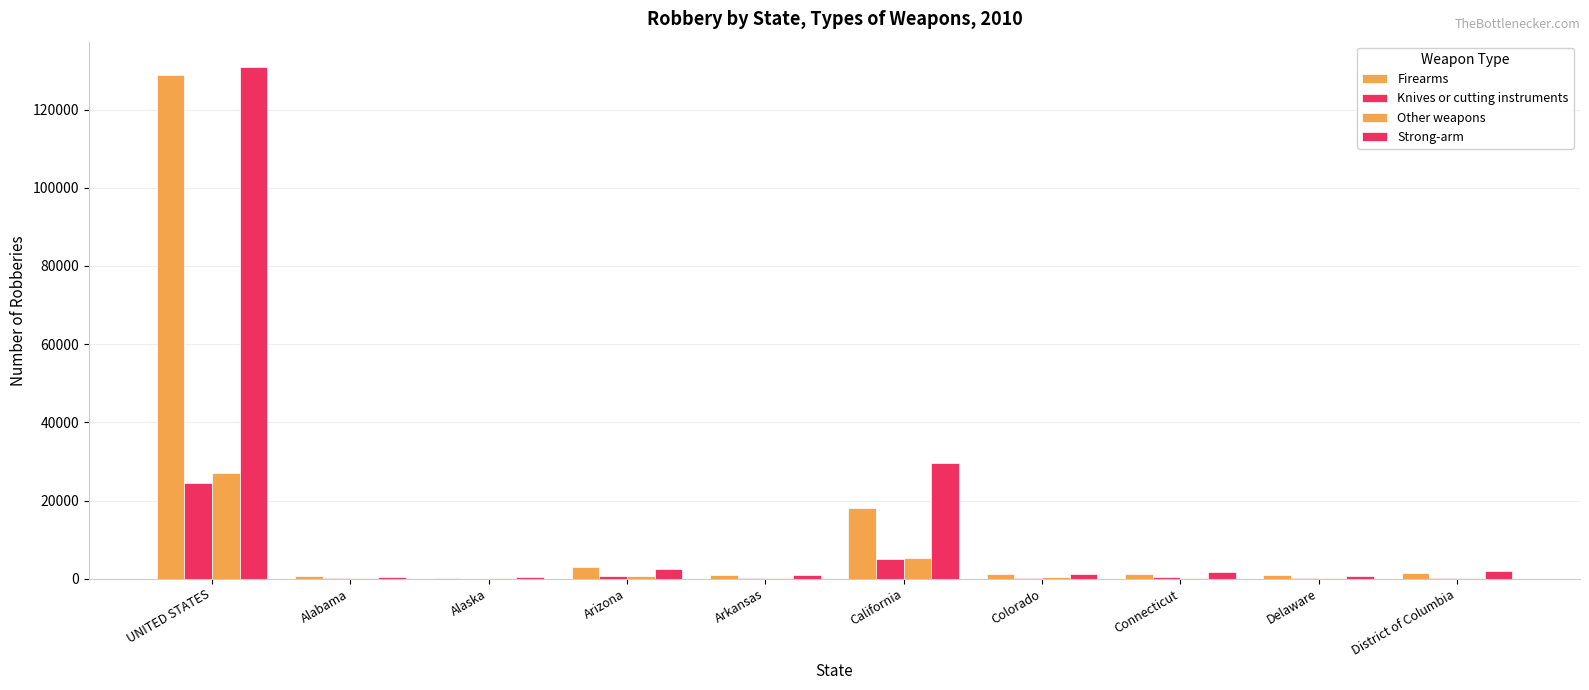

Reading left to right, what are all the values shown in this chart?

Firearms: 128793	817	153	3036	1067	18053	1119	1164	839	1563
Knives or cutting instruments: 24388	91	53	645	137	5044	308	377	146	246
Other weapons: 27170	113	55	599	227	5357	383	297	136	209
Strong-arm: 130839	490	323	2584	852	29581	1258	1645	708	1896